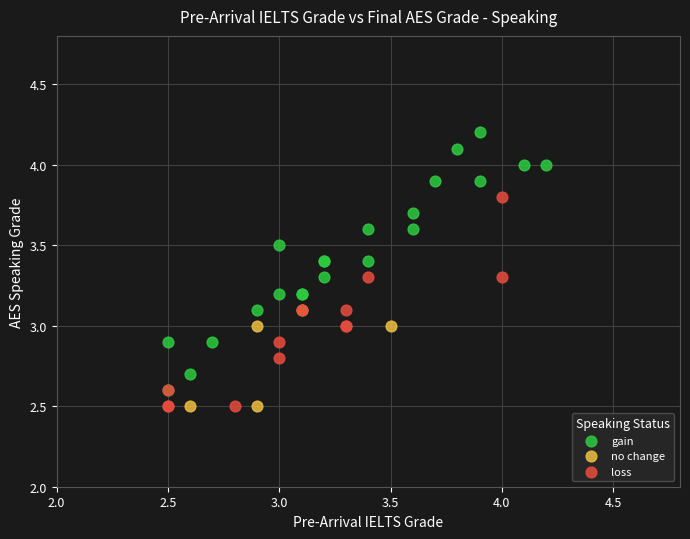

What are all the series names shown in the legend?

gain, no change, loss